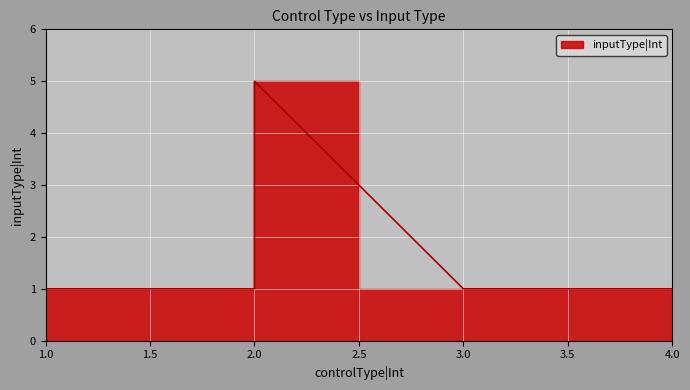

How many values exceed 1?

1